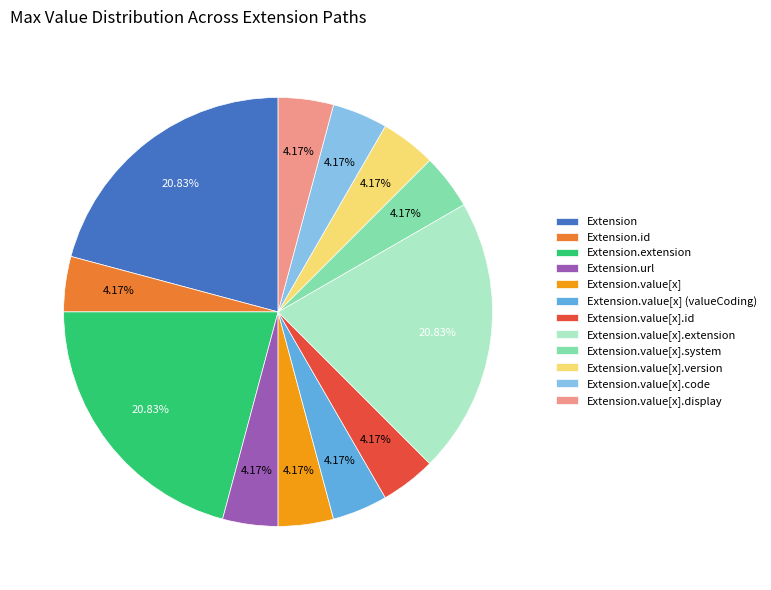

Approximately how many times larger is the value at Extension compared to Extension.value[x].version?

5.0